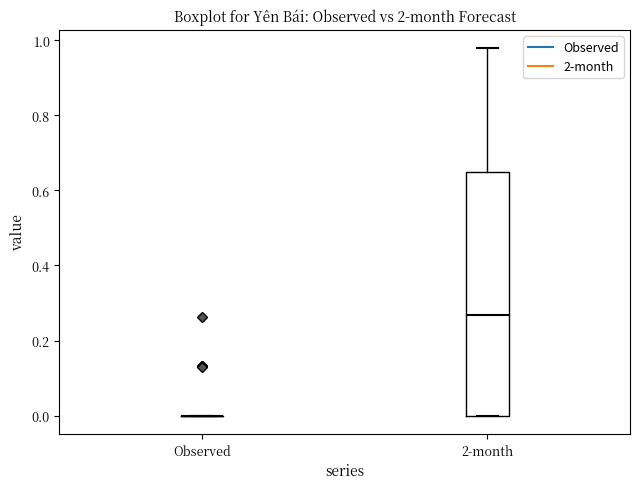

Comparing the boxes themselves (not the whiskers), which one is the tallest?

2-month